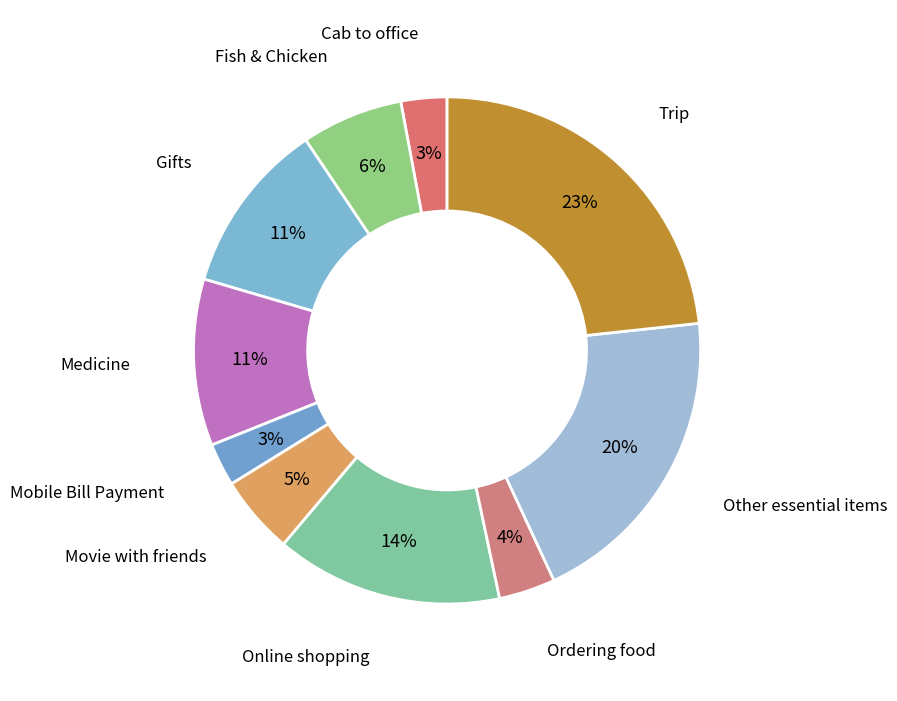

Between Medicine and Trip, which is larger?

Trip